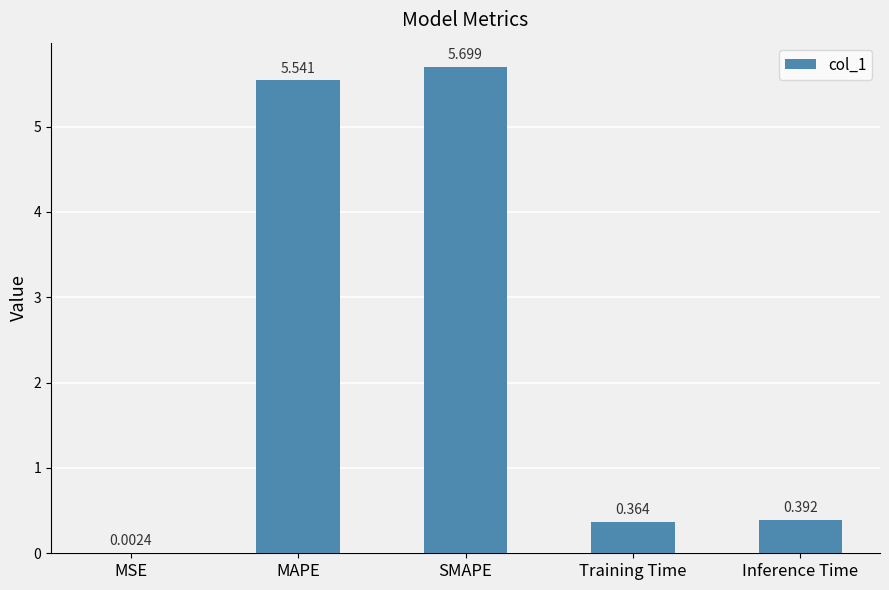

Where is the data nearest to the value 2?

Inference Time